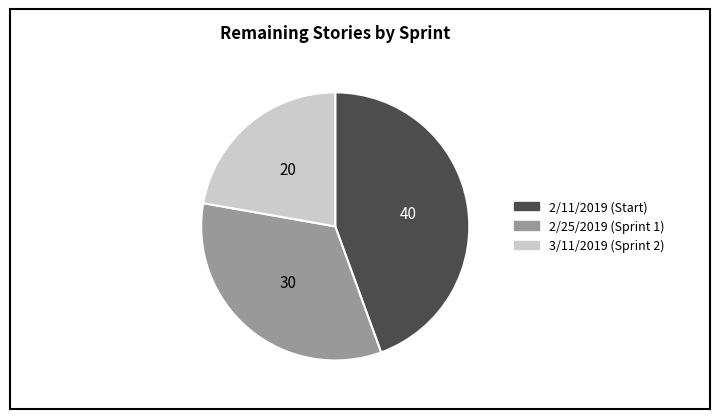

The 2/25/2019 (Sprint 1) slice represents 33% of the pie. True or false?

True